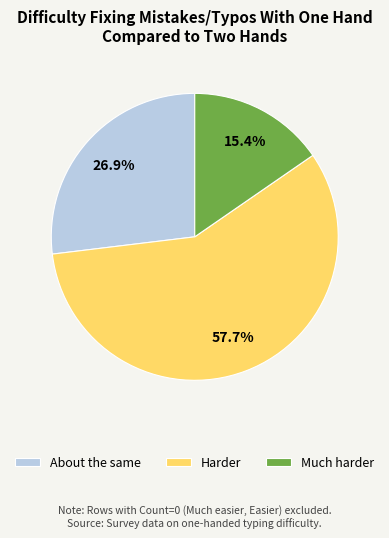

What percentage is the Much harder slice, to the nearest percent?

15%